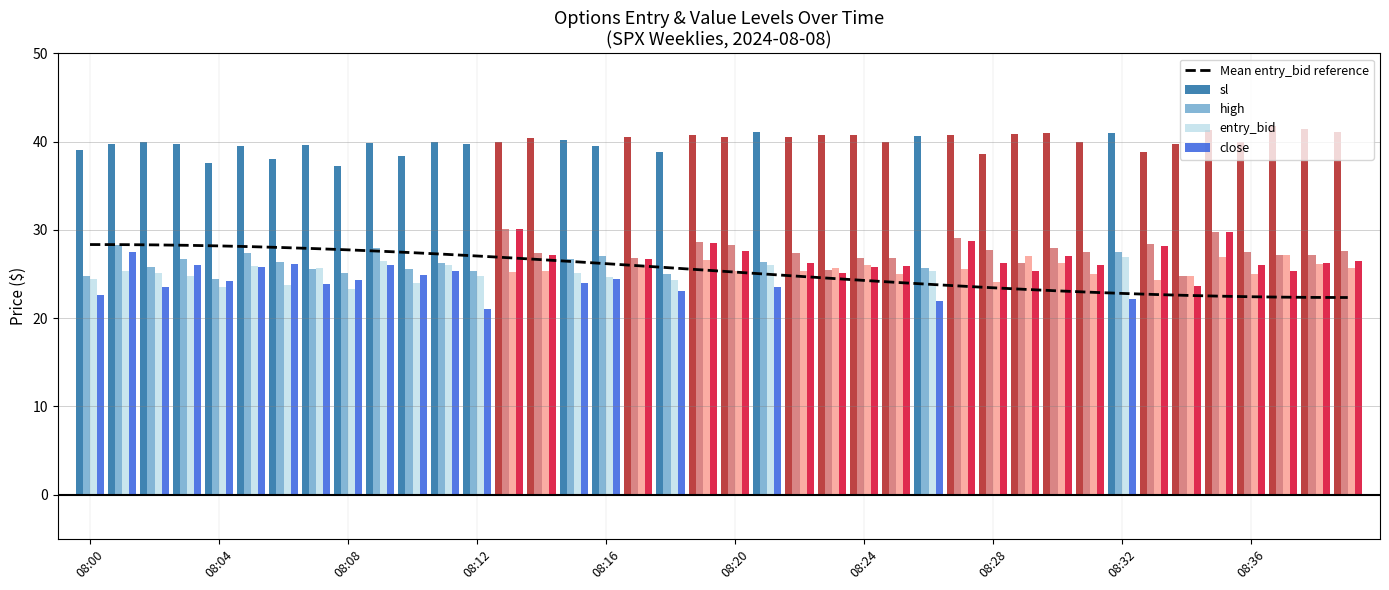

What is the minimum value shown in the chart?

21.0